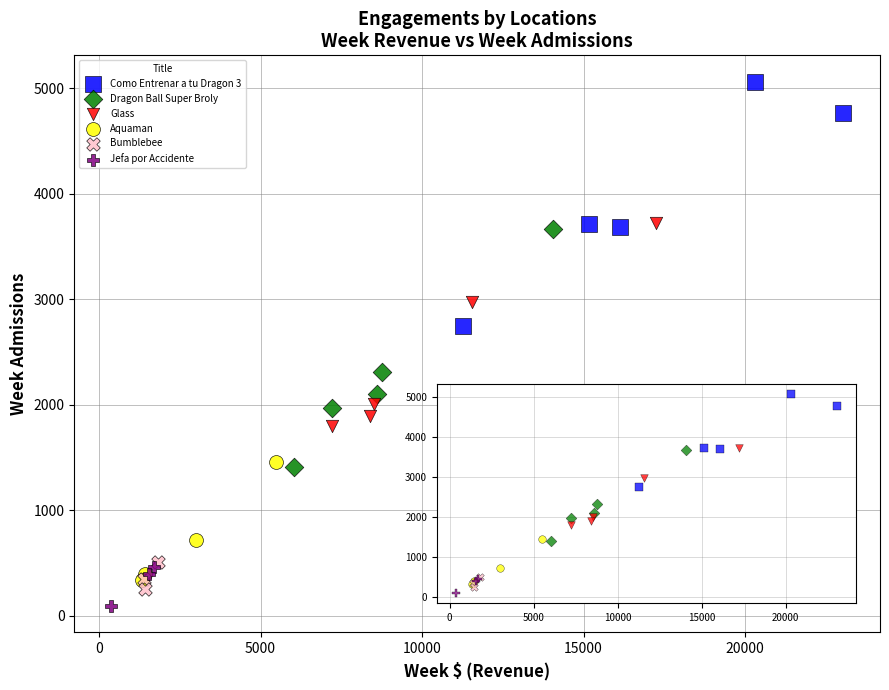

Which series reaches the maximum Y coordinate?

Como Entrenar a tu Dragon 3